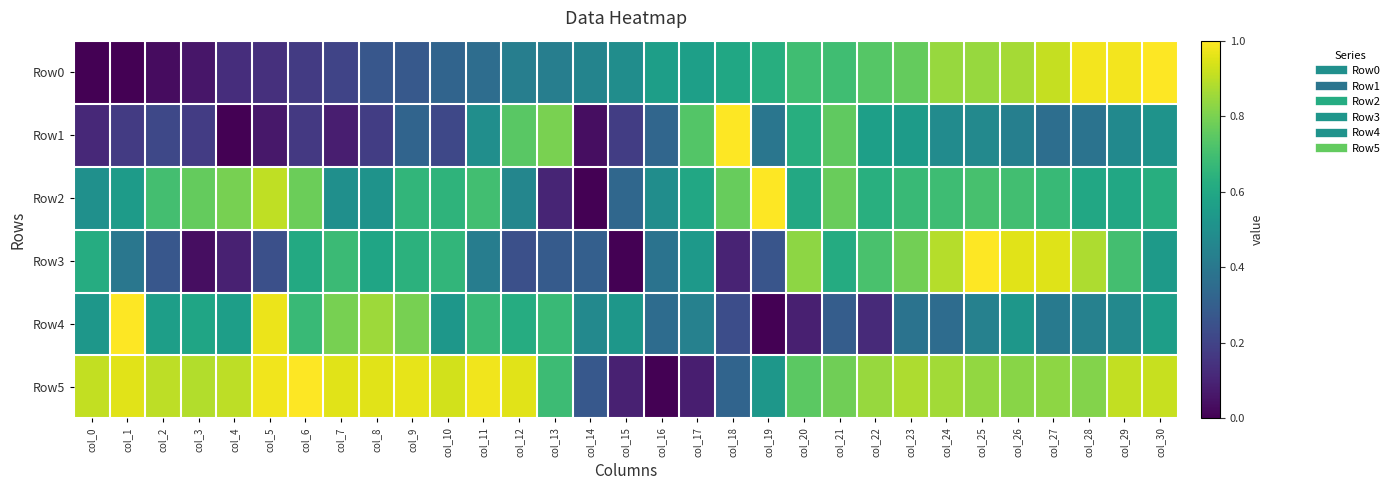

Which series has the largest total across all categories?

Row5